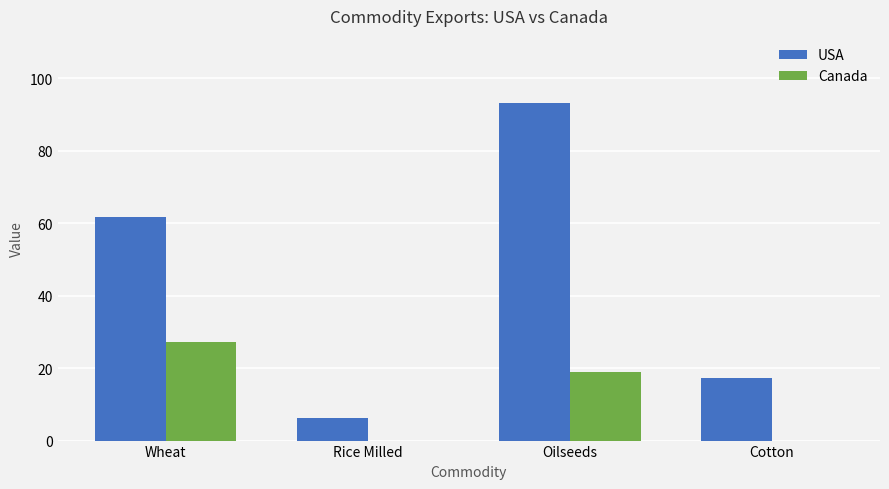

The value of USA at Oilseeds is 93.1. True or false?

True